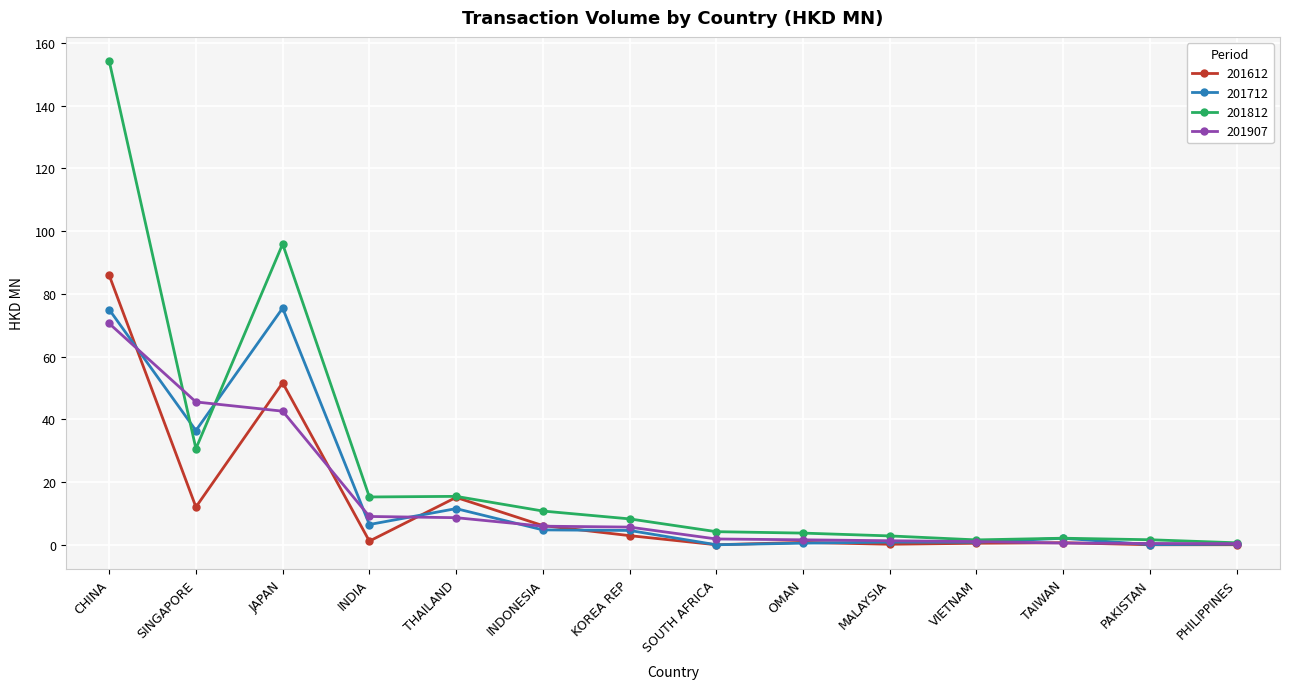

Where is the first local minimum for 201712?

SINGAPORE